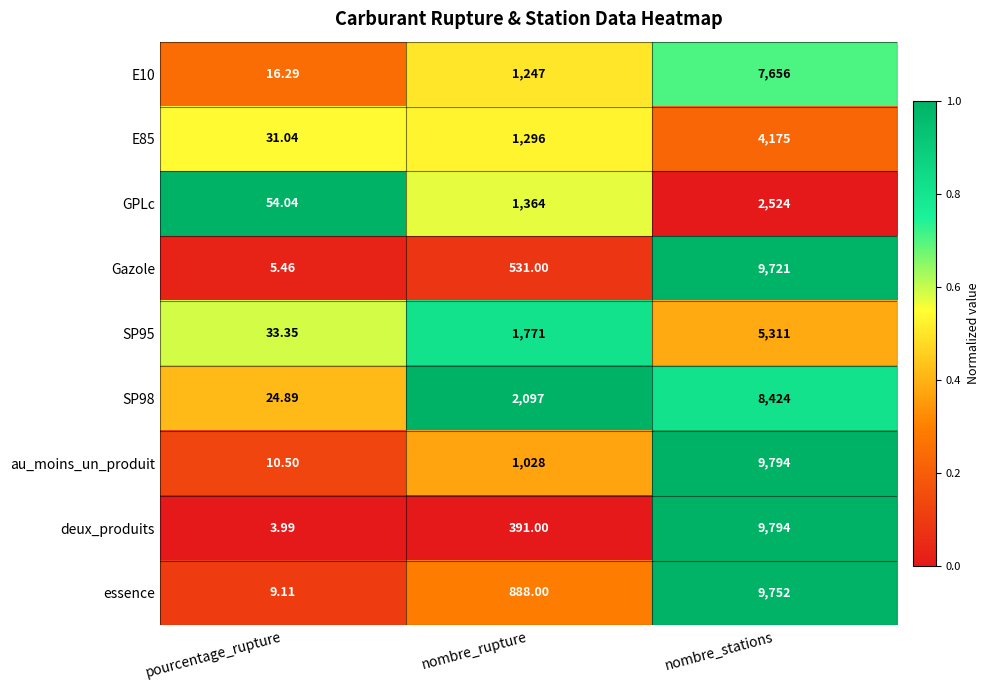

Which label corresponds to the largest value in the chart?

nombre_stations